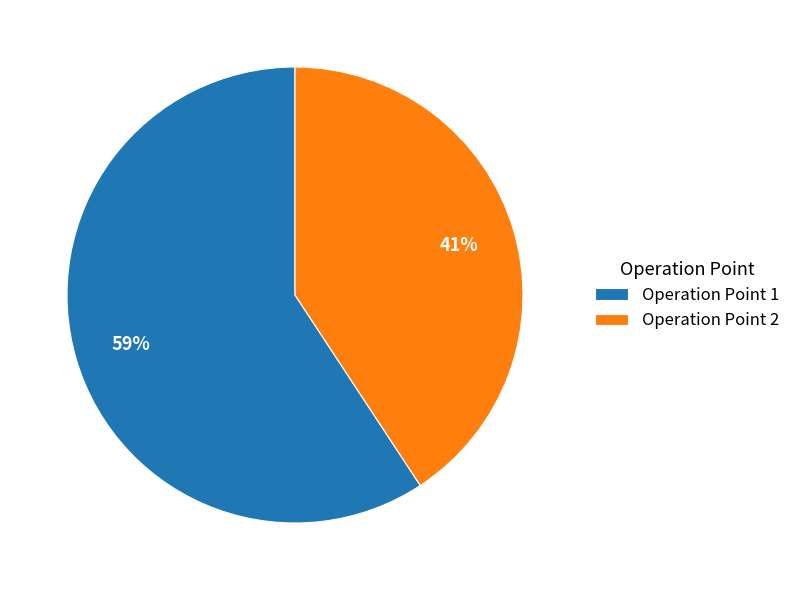

Which slice represents more than half of the pie?

Operation Point 1